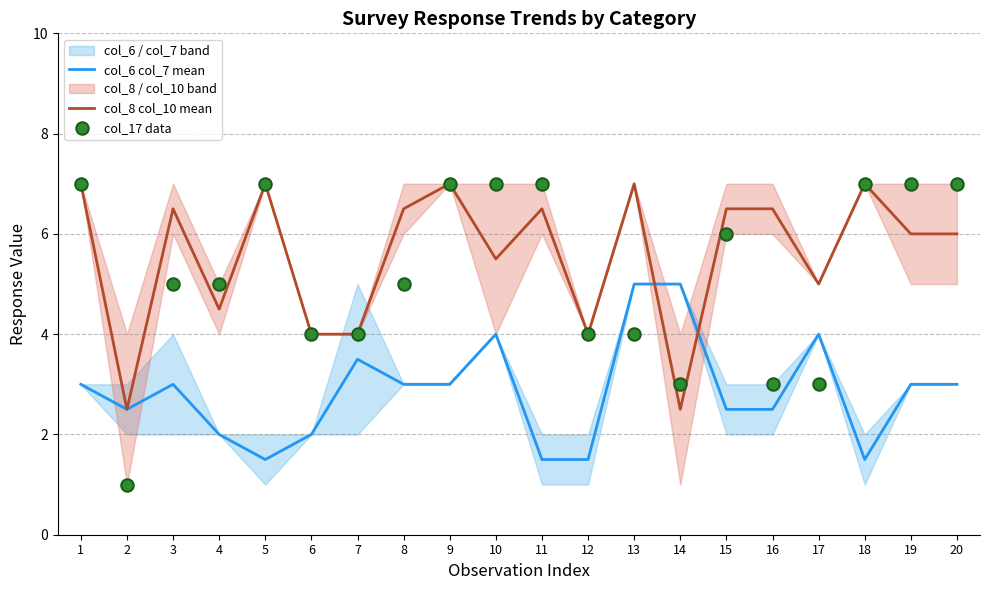

Which series reaches the maximum Y coordinate?

col_8 col_10 mean